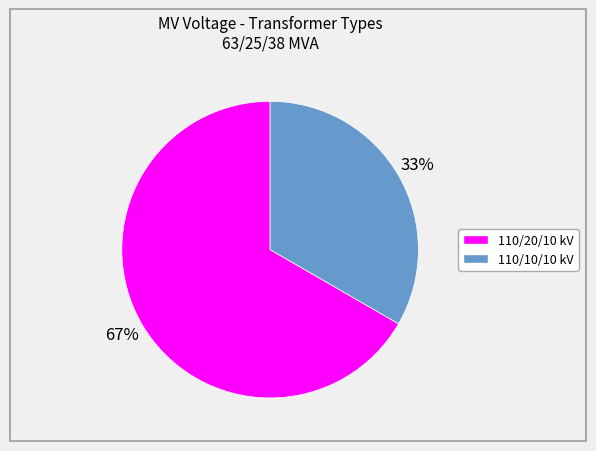

Is there a majority slice in this chart?

Yes